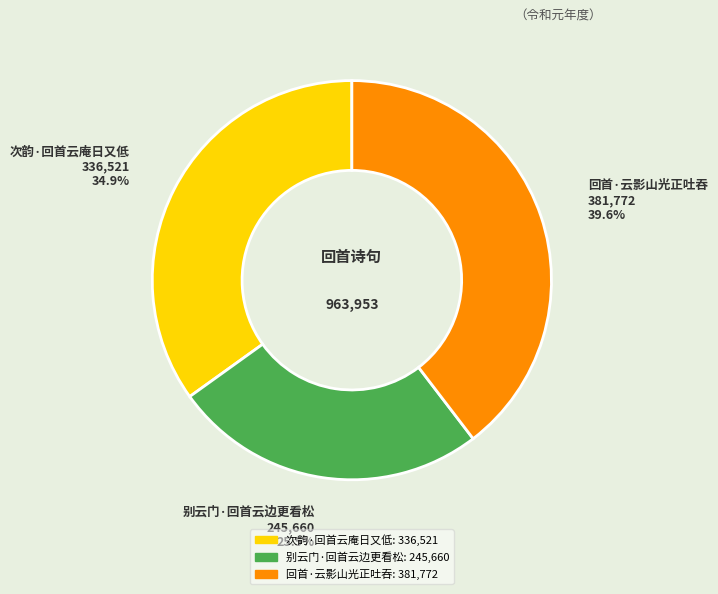

Count the number of slices in the pie.

3